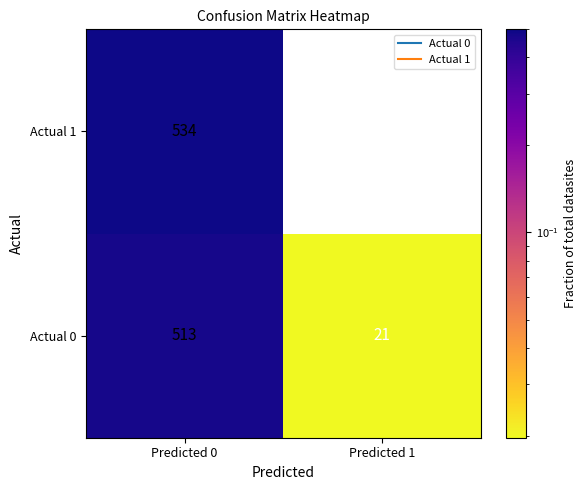

What is the sum of all Actual 0 values?

534